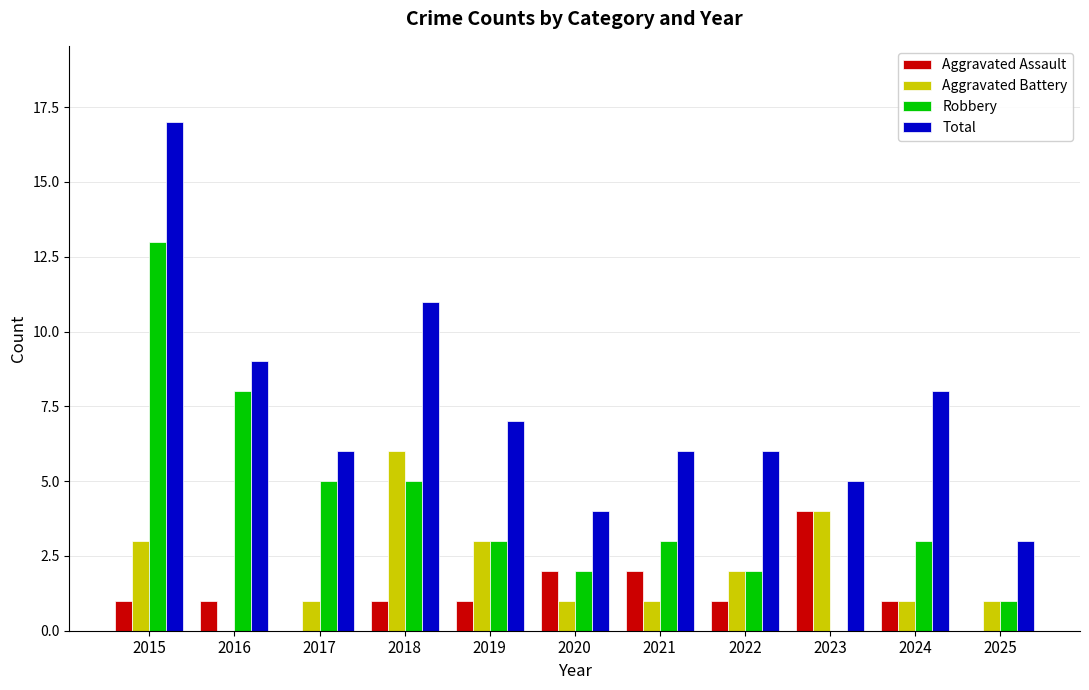

Which category has the highest value across all series?

2015